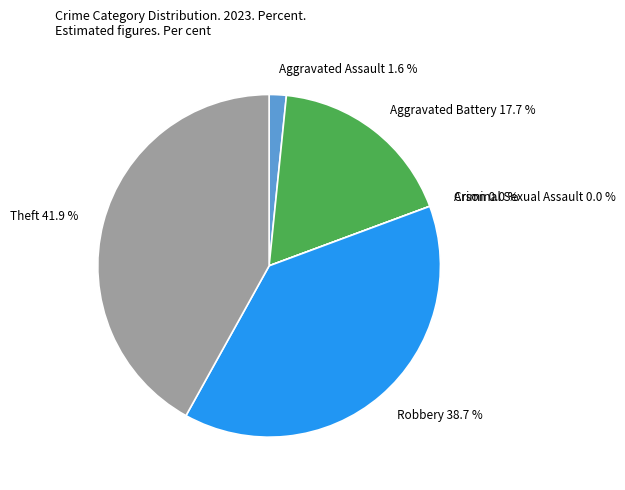

Which has a higher value, Aggravated Battery or Robbery?

Robbery